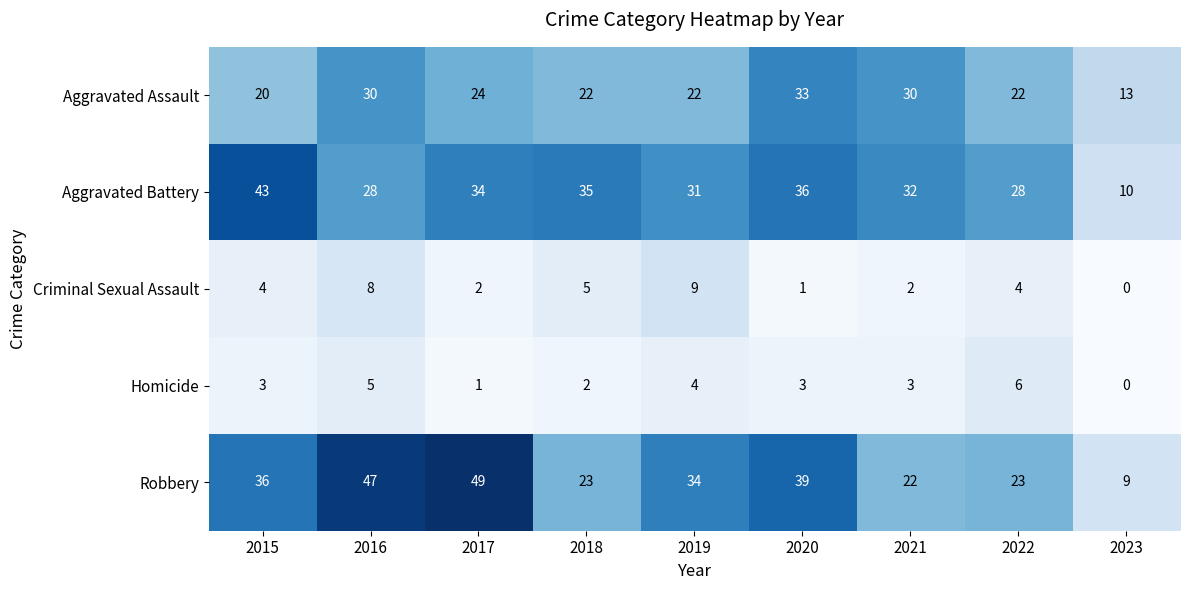

The Aggravated Battery series shows 36 at 2020. True or false?

True